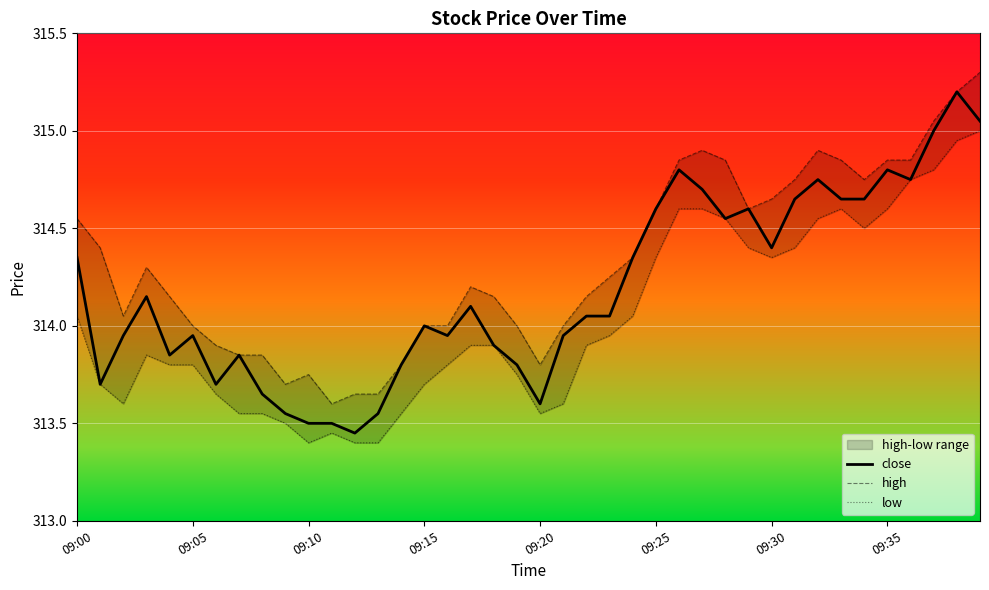

What is the total value across all series at 16?

941.8